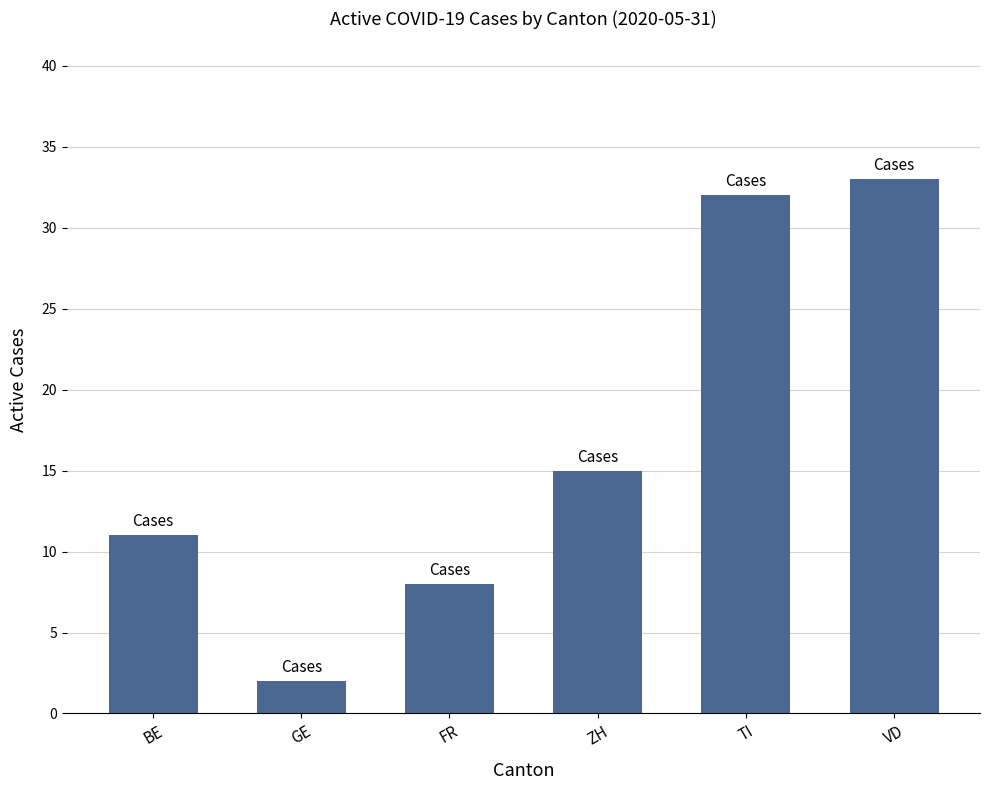

Is it true that the value at VD is 33?

True